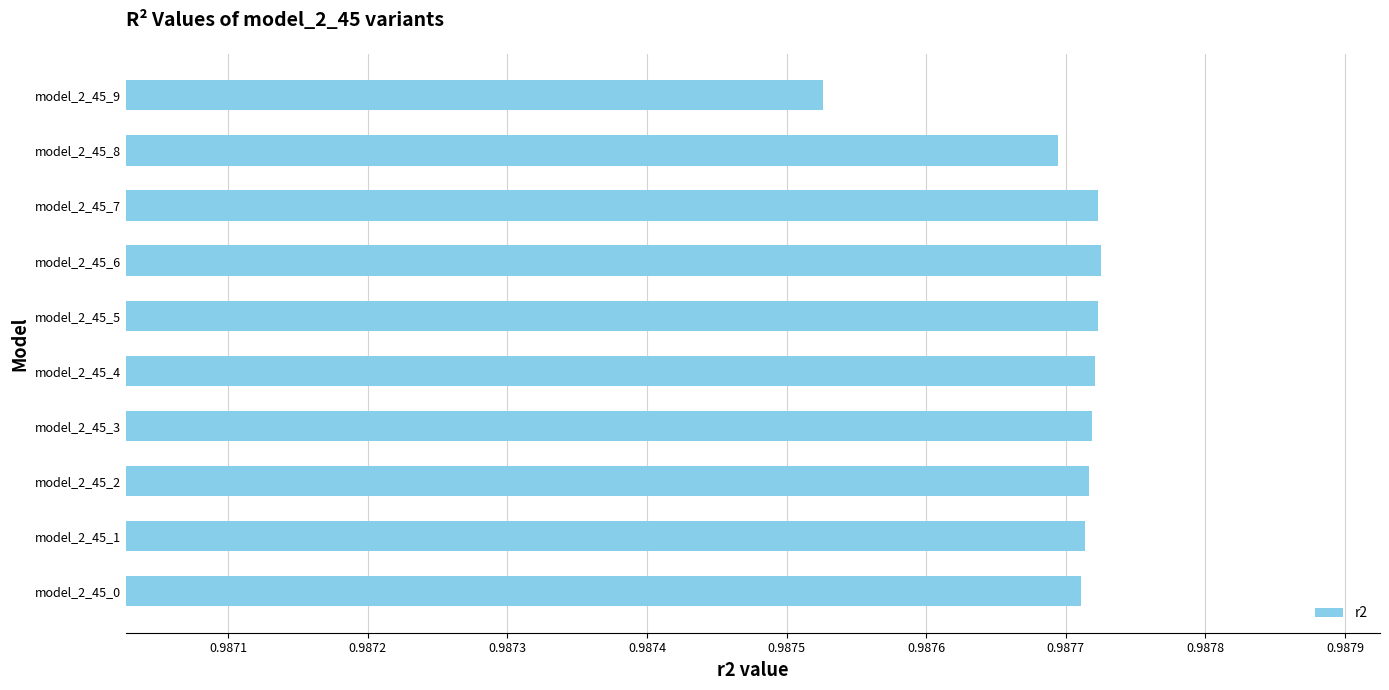

How many values are between 0 and 1?

10